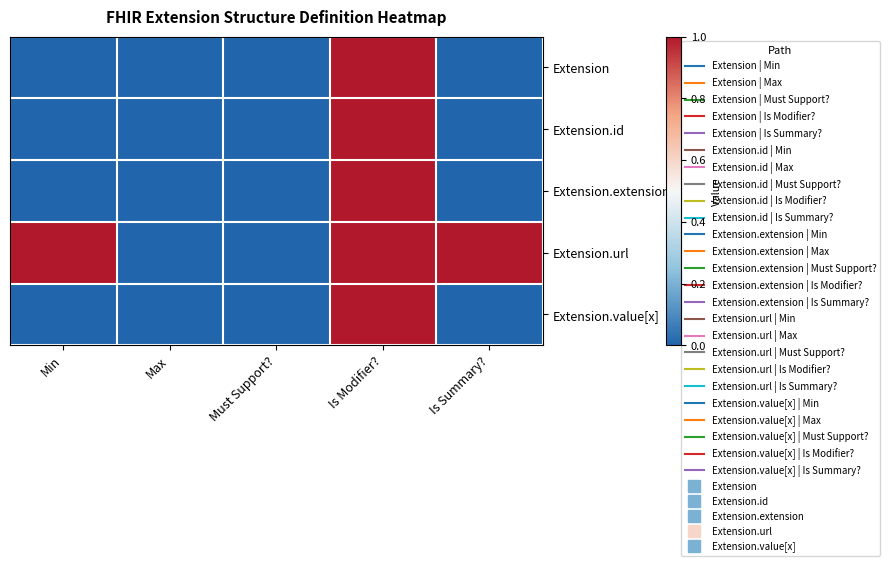

Rank the series by their maximum value, from lowest to highest.

Extension, Extension.id, Extension.extension, Extension.url, Extension.value[x]